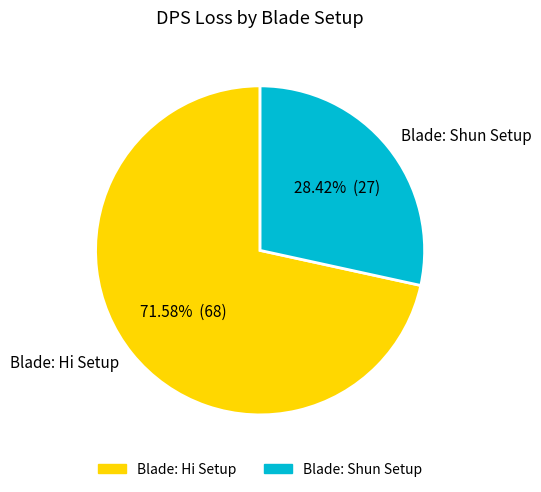

The Blade: Shun Setup slice represents 18% of the pie. True or false?

False